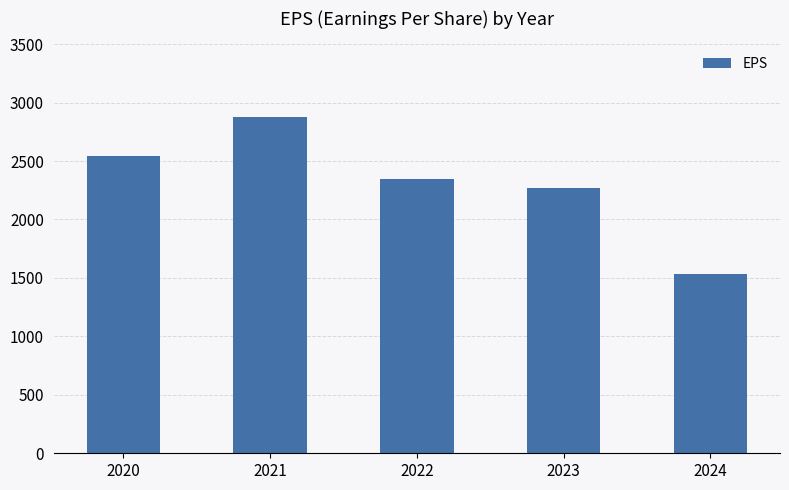

Approximately how many times larger is the value at 2020 compared to 2023?

1.1